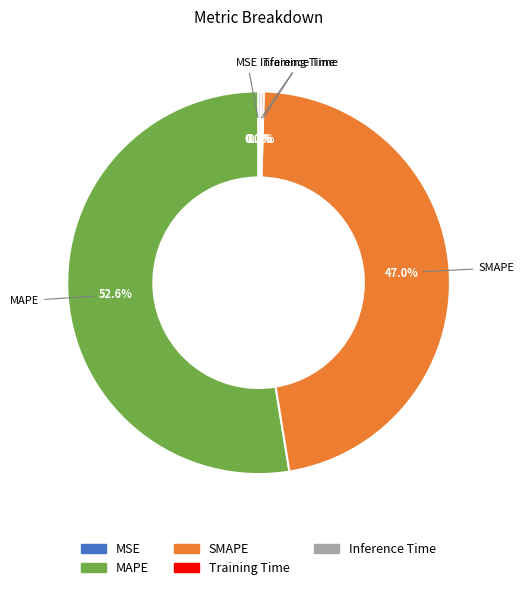

Is MAPE the majority of the pie?

Yes